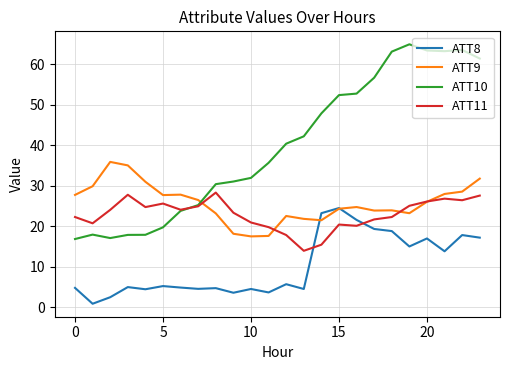

Which series has the widest spread of values?

ATT10